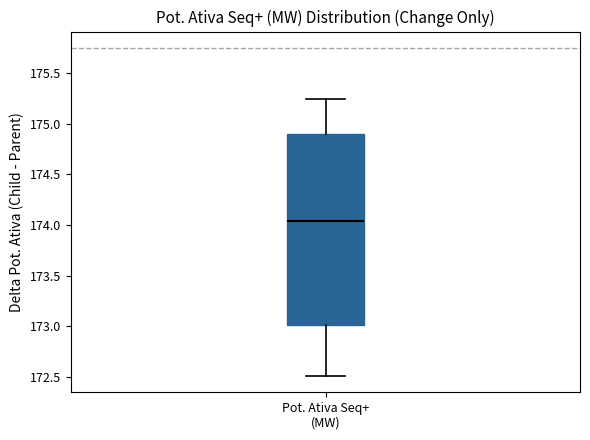

Transcribe this box plot: give where the median line is, the range the box spans, and where the two whiskers end, as read against the y-axis. The values are not printed on the chart, so give them approximately, as read against the axis.

median 174.05, box 173.00 to 174.90, whiskers 172.50 to 175.25